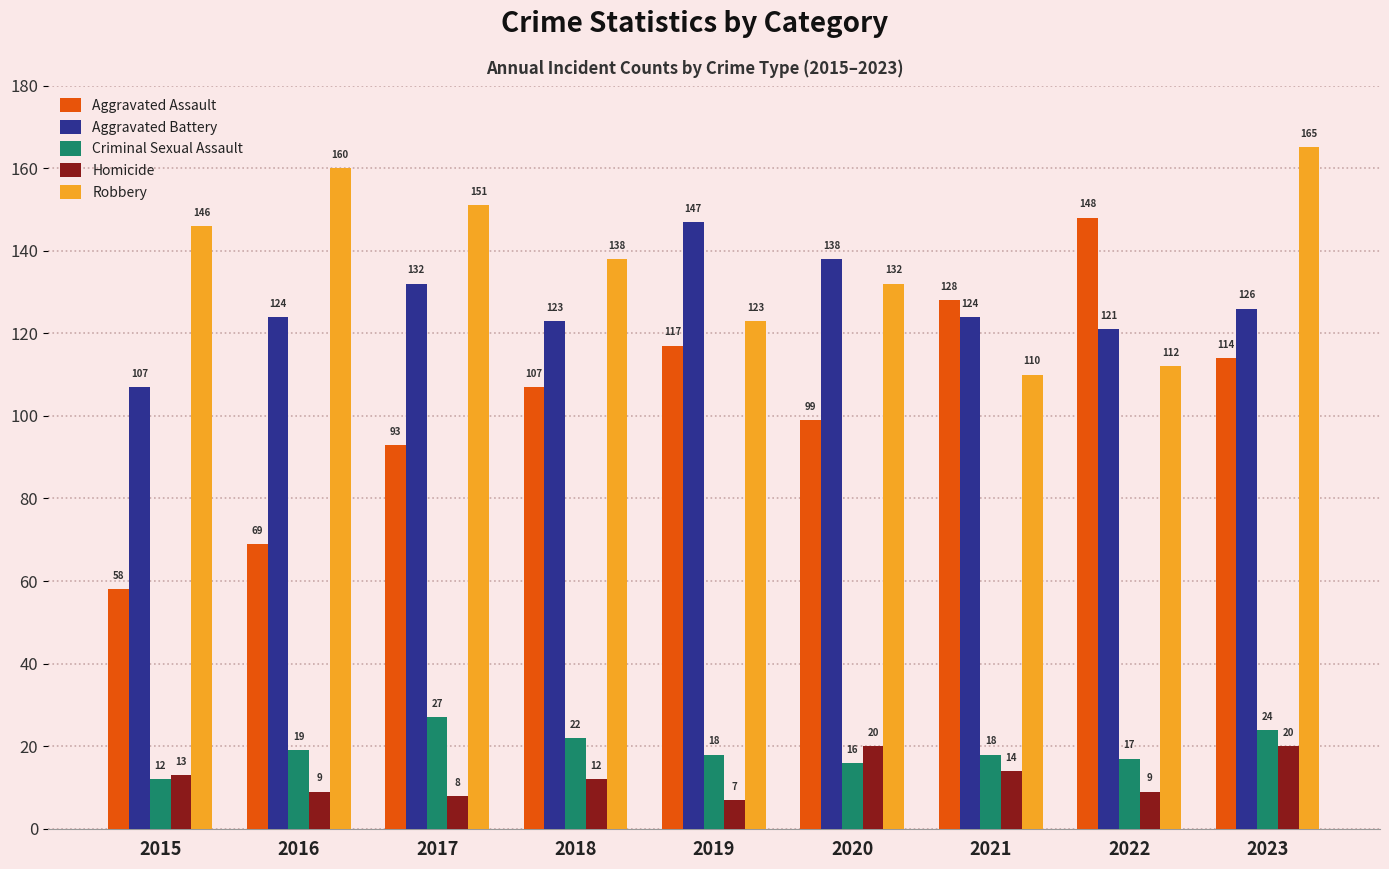

Which series has the largest range (max minus min)?

Aggravated Assault